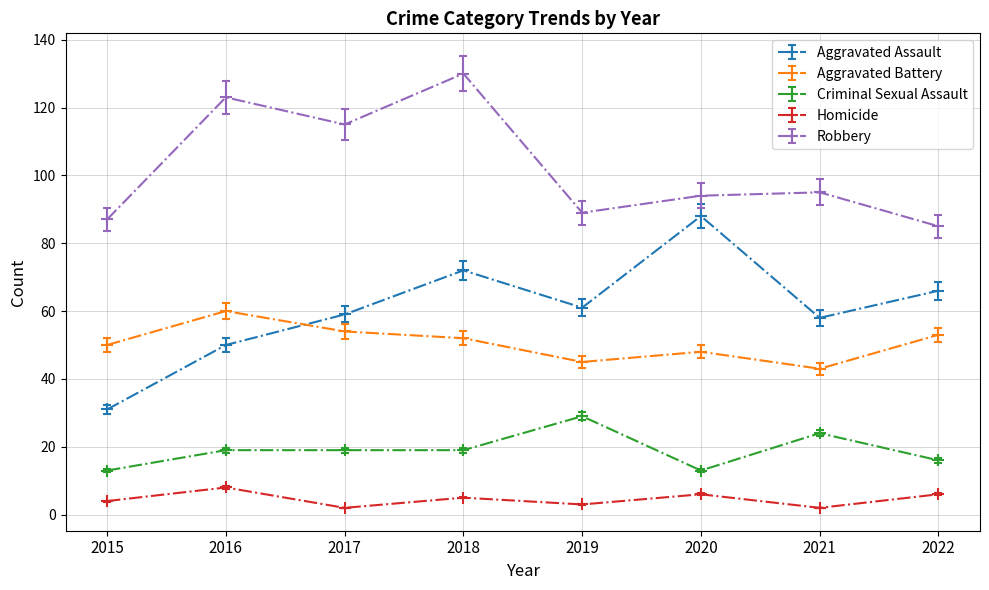

At 2021, list the series in order from largest to smallest.

Robbery, Aggravated Assault, Aggravated Battery, Criminal Sexual Assault, Homicide